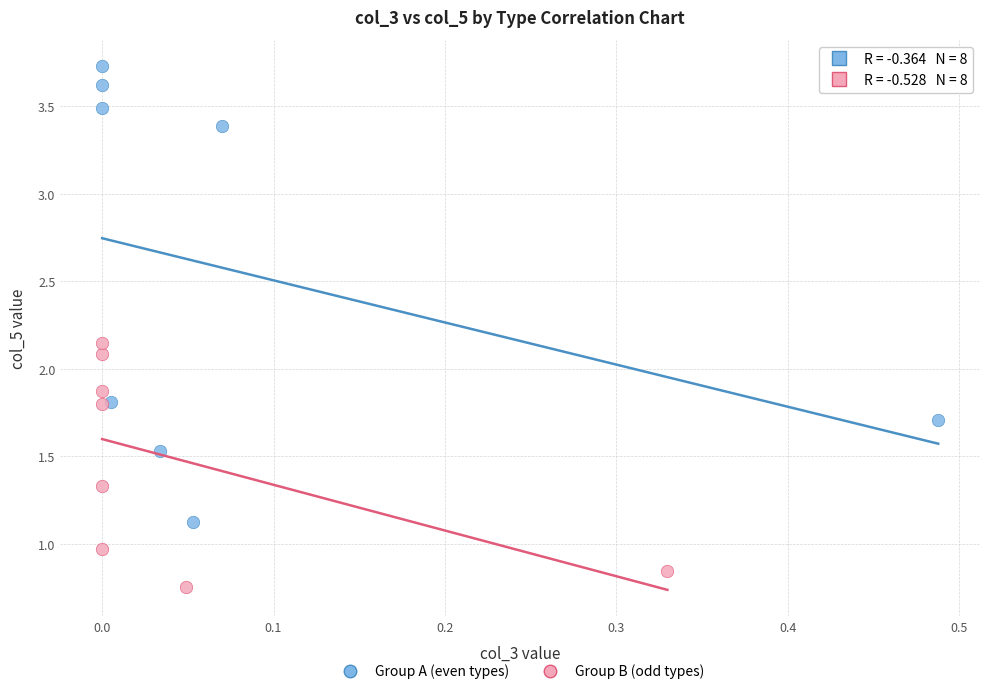

Which series reaches the minimum Y coordinate?

Group B (odd types)